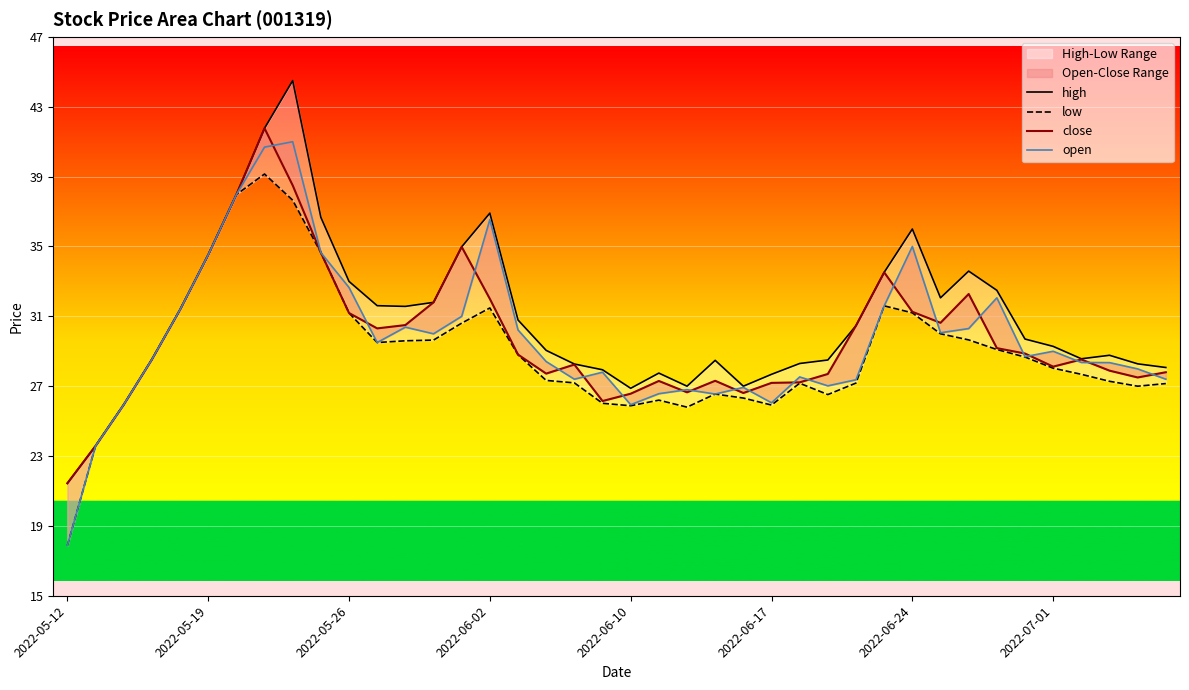

Rank the series by their maximum value, from highest to lowest.

high, close, open, low